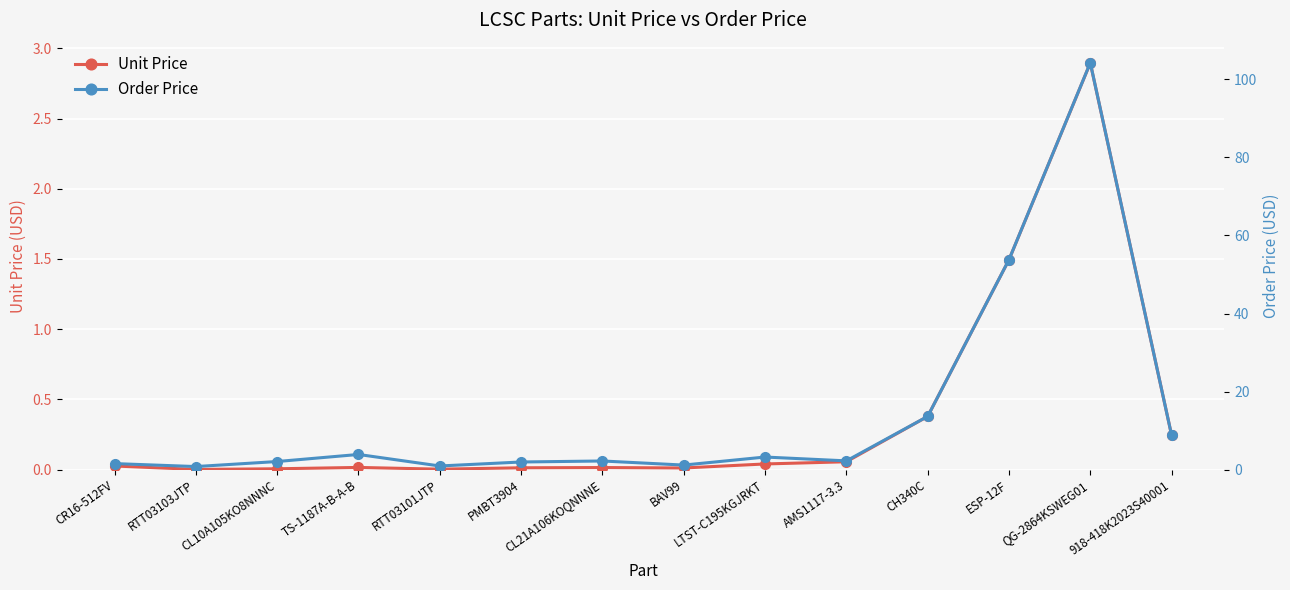

How many interior local valleys does the Unit Price series have?

3